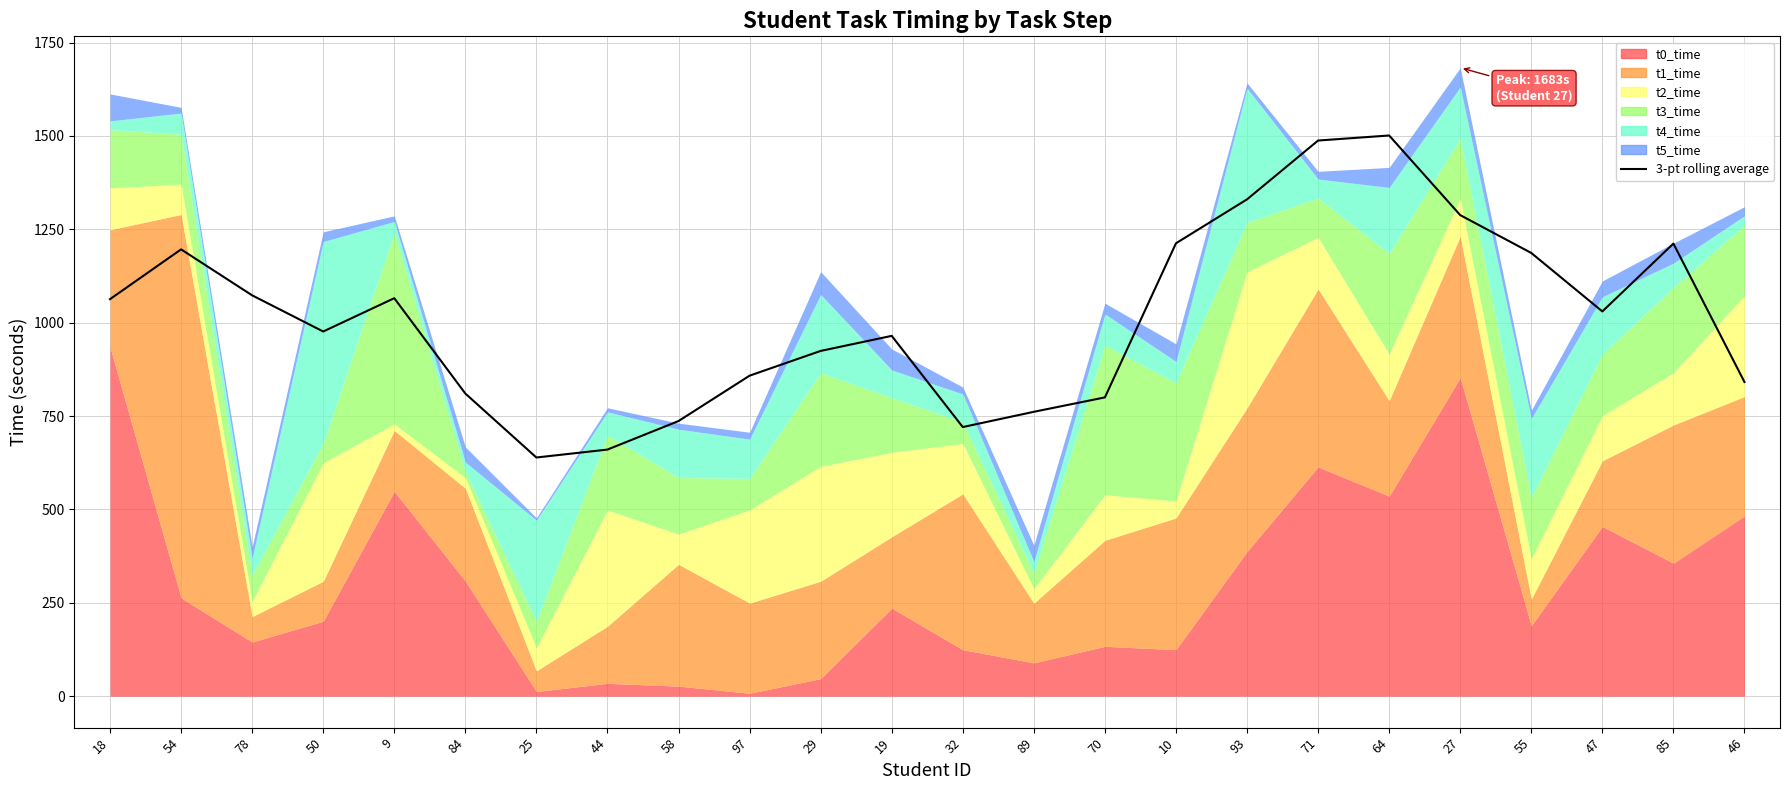

At which category does the data reach its first local peak?

54